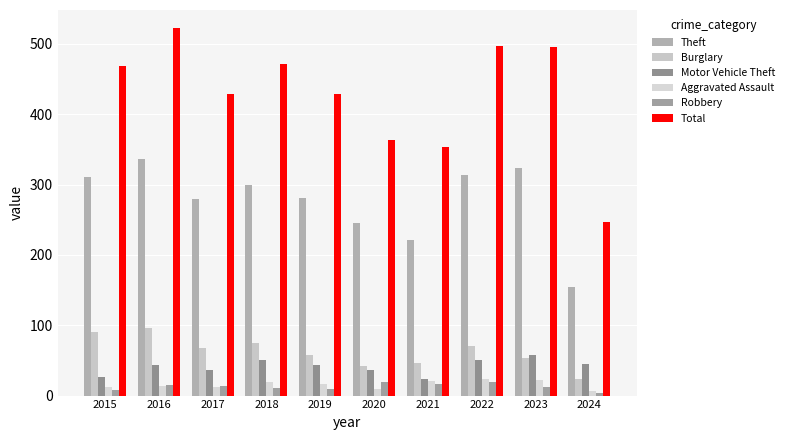

At which category is the sum across all series the highest?

2016